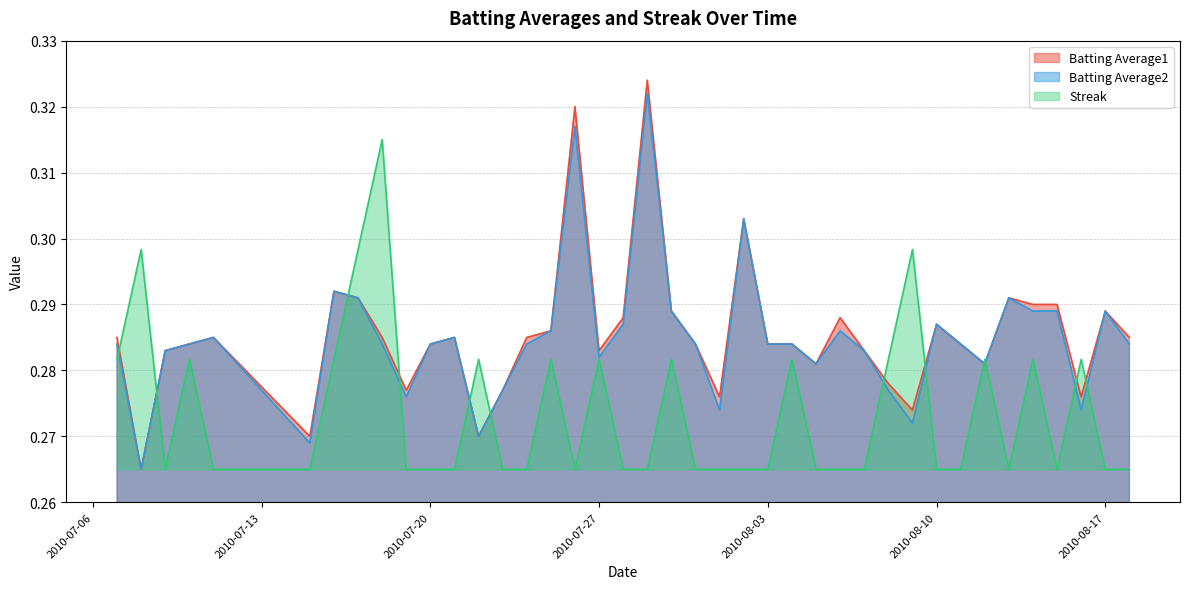

Where is the first local maximum for Streak?

2010-07-08